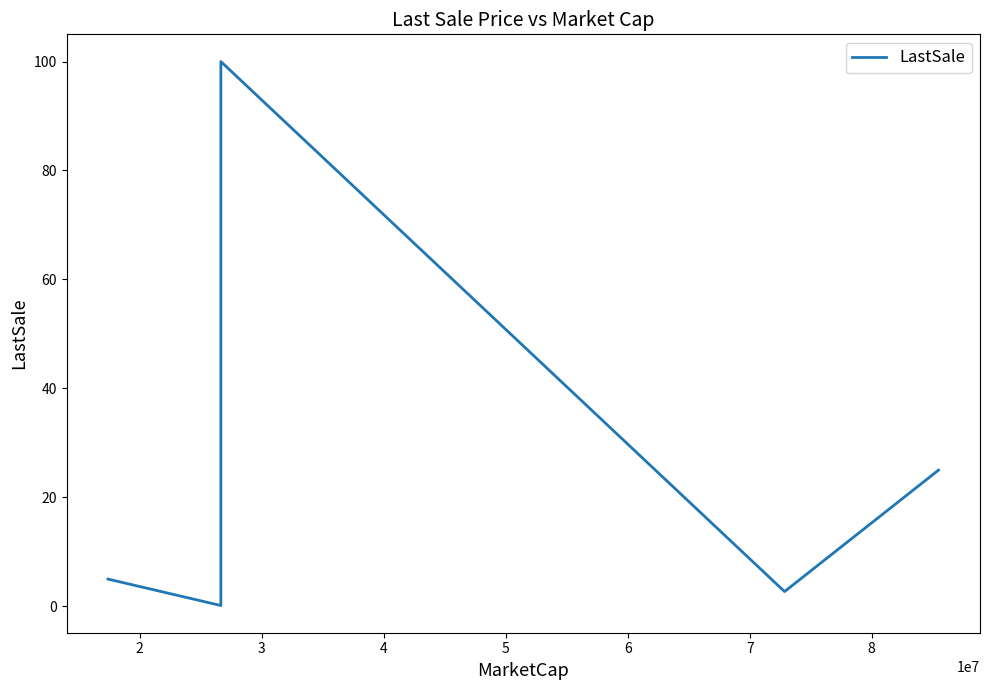

Between 2 and 3, which is larger?

3